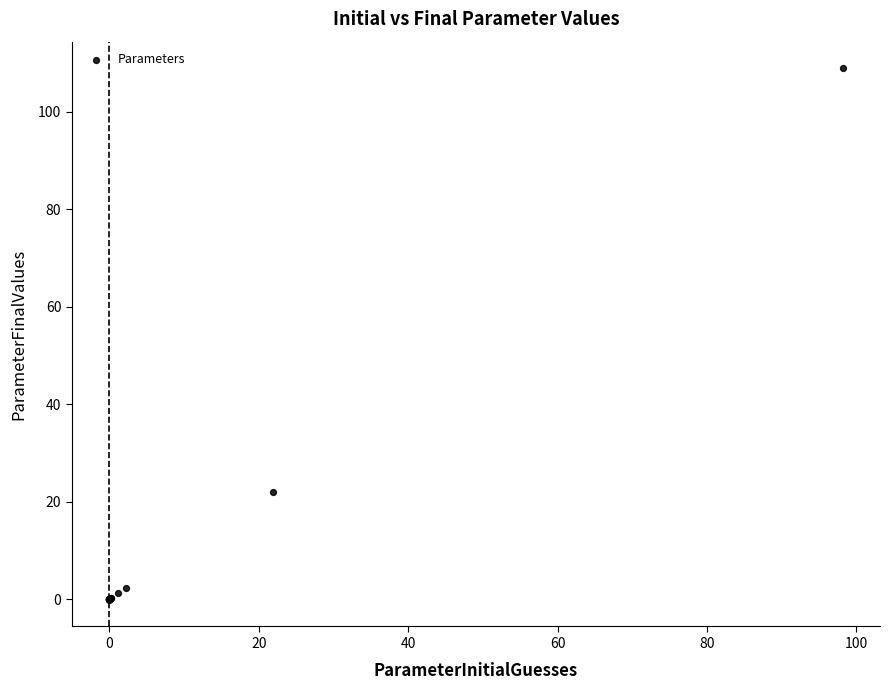

What Y value in the scatter plot is closest to 54?

21.9